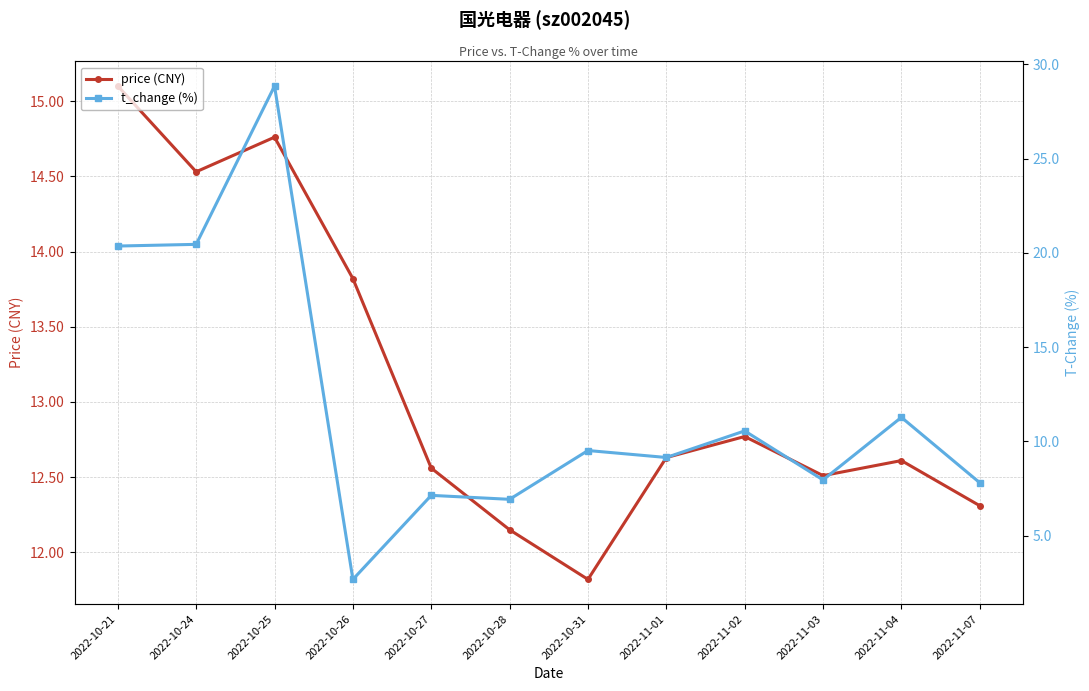

What is the total value across all series at 2022-10-21?

35.5